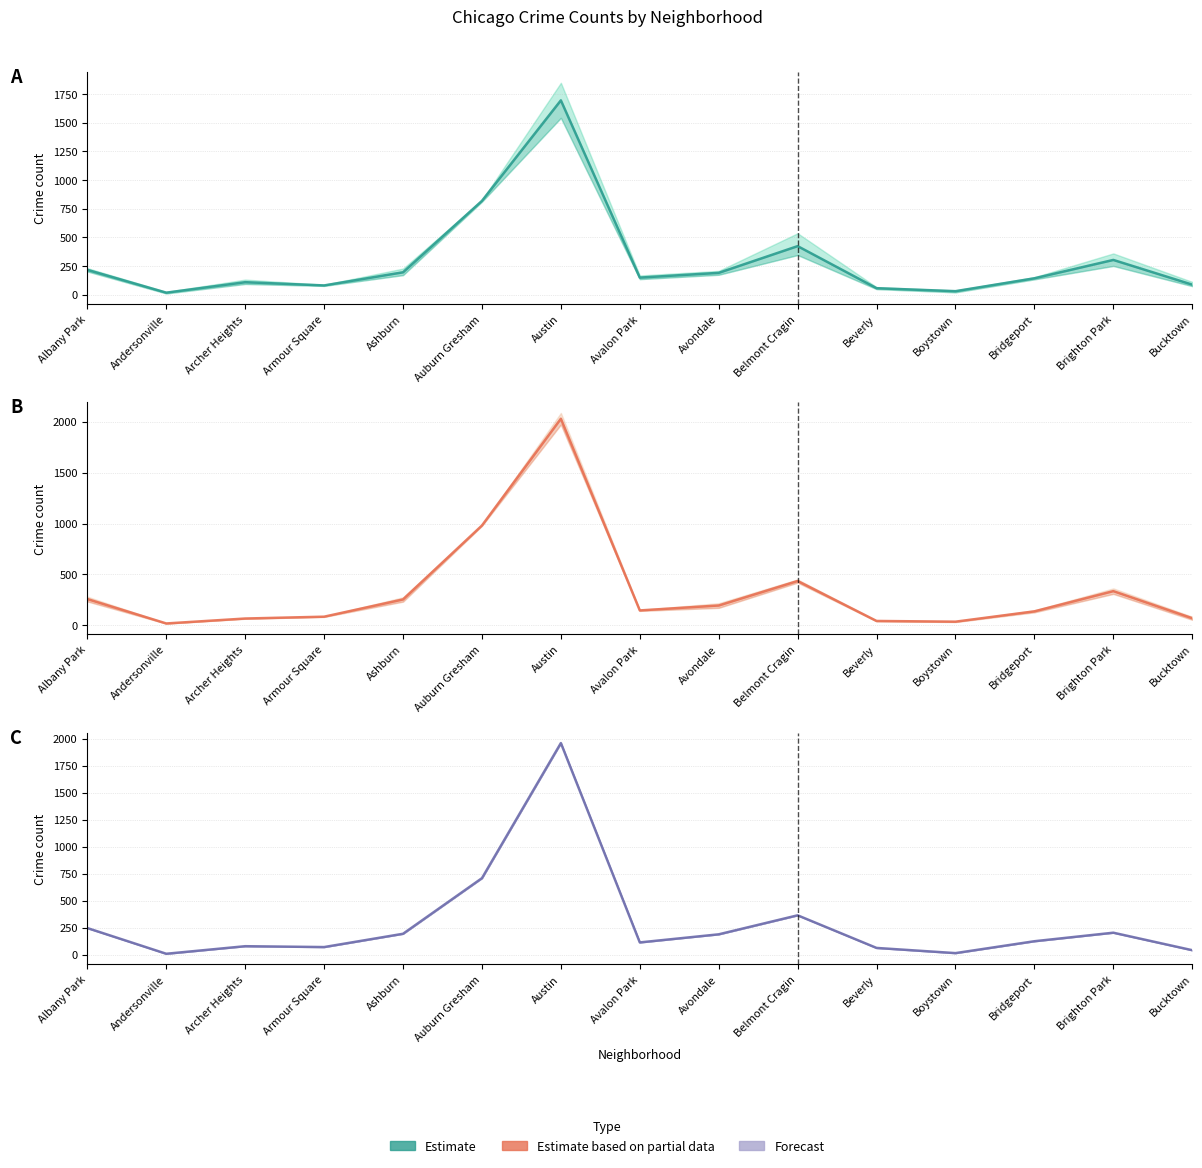

Reading left to right, transcribe all the data shown in this chart.

Teal group mean: 217.0	18.0	109.3	81.0	195.7	818.3	1694.7	149.3	190.7	423.7	57.0	31.0	143.3	303.3	88.0
Orange group mean: 258.5	18.5	67.0	85.0	254.5	980.5	2029.0	146.5	195.0	435.5	43.0	36.0	137.5	336.0	70.0
Purple group mean: 246.0	8.0	78.0	70.0	193.0	708.0	1959.0	113.0	188.0	364.0	62.0	14.0	124.0	203.0	41.0